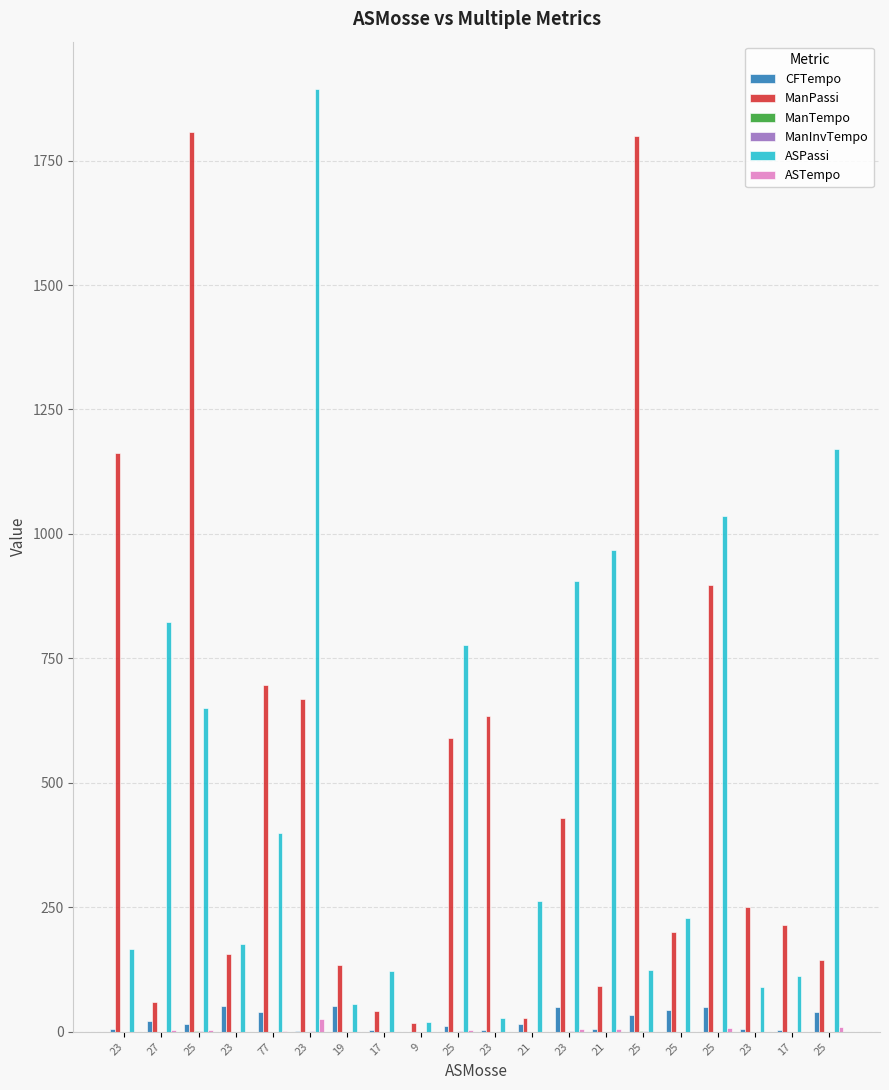

Reading left to right, extract all data points from this chart.

CFTempo: 23=5.4	27=22.2	25=16.1	23=51.1	77=39.8	23=1.0	19=51.6	17=4.5	9=0.0	25=11.3	23=3.1	21=16.6	23=50.3	21=5.8	25=33.0	25=43.5	25=50.4	23=5.7	17=4.0	25=39.6
ManPassi: 23=1163.0	27=60.0	25=1808.0	23=156.0	77=697.0	23=668.0	19=134.0	17=41.0	9=17.0	25=590.0	23=635.0	21=28.0	23=429.0	21=92.0	25=1800.0	25=200.0	25=897.0	23=250.0	17=215.0	25=145.0
ManTempo: 23=0.7	27=0.0	25=1.5	23=0.0	77=0.2	23=0.2	19=0.0	17=0.0	9=0.0	25=0.2	23=0.2	21=0.0	23=0.1	21=0.0	25=1.4	25=0.0	25=0.4	23=0.0	17=0.0	25=0.0
ManInvTempo: 23=0.5	27=0.0	25=1.2	23=0.0	77=0.2	23=0.9	19=0.1	17=0.0	9=0.0	25=0.8	23=0.0	21=0.0	23=1.2	21=0.0	25=1.1	25=0.1	25=0.5	23=0.5	17=0.1	25=0.2
ASPassi: 23=167.0	27=823.0	25=651.0	23=176.0	77=399.0	23=1894.0	19=56.0	17=123.0	9=19.0	25=777.0	23=27.0	21=263.0	23=905.0	21=968.0	25=124.0	25=229.0	25=1037.0	23=90.0	17=113.0	25=1170.0
ASTempo: 23=0.2	27=4.8	25=3.1	23=0.2	77=1.2	23=25.0	19=0.0	17=0.1	9=0.0	25=4.5	23=0.0	21=0.5	23=5.9	21=6.6	25=0.1	25=0.4	25=7.4	23=0.1	17=0.1	25=10.1